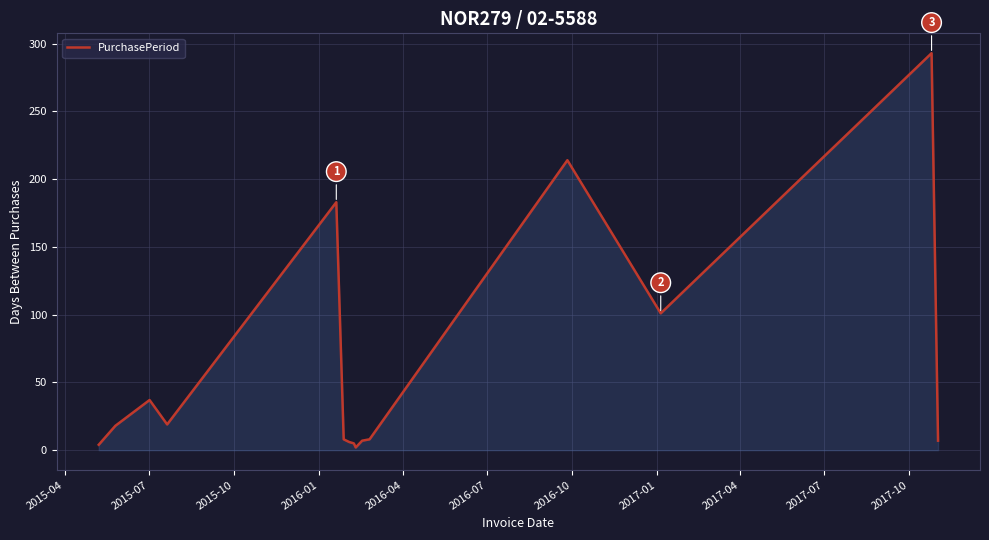

What is the difference between the maximum and minimum values?

291